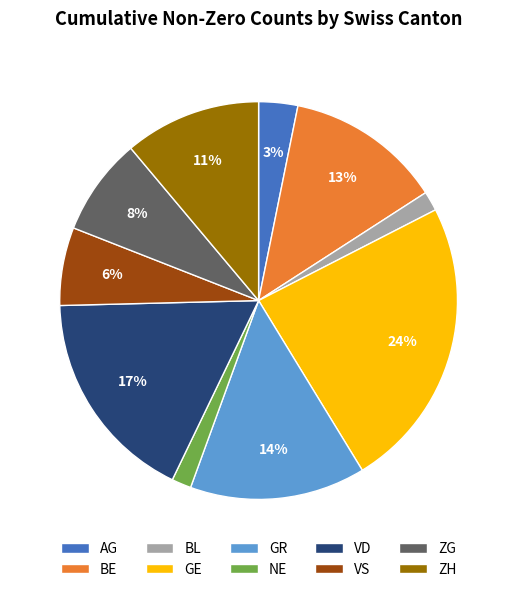

To the nearest percent, what portion does GE represent?

24%